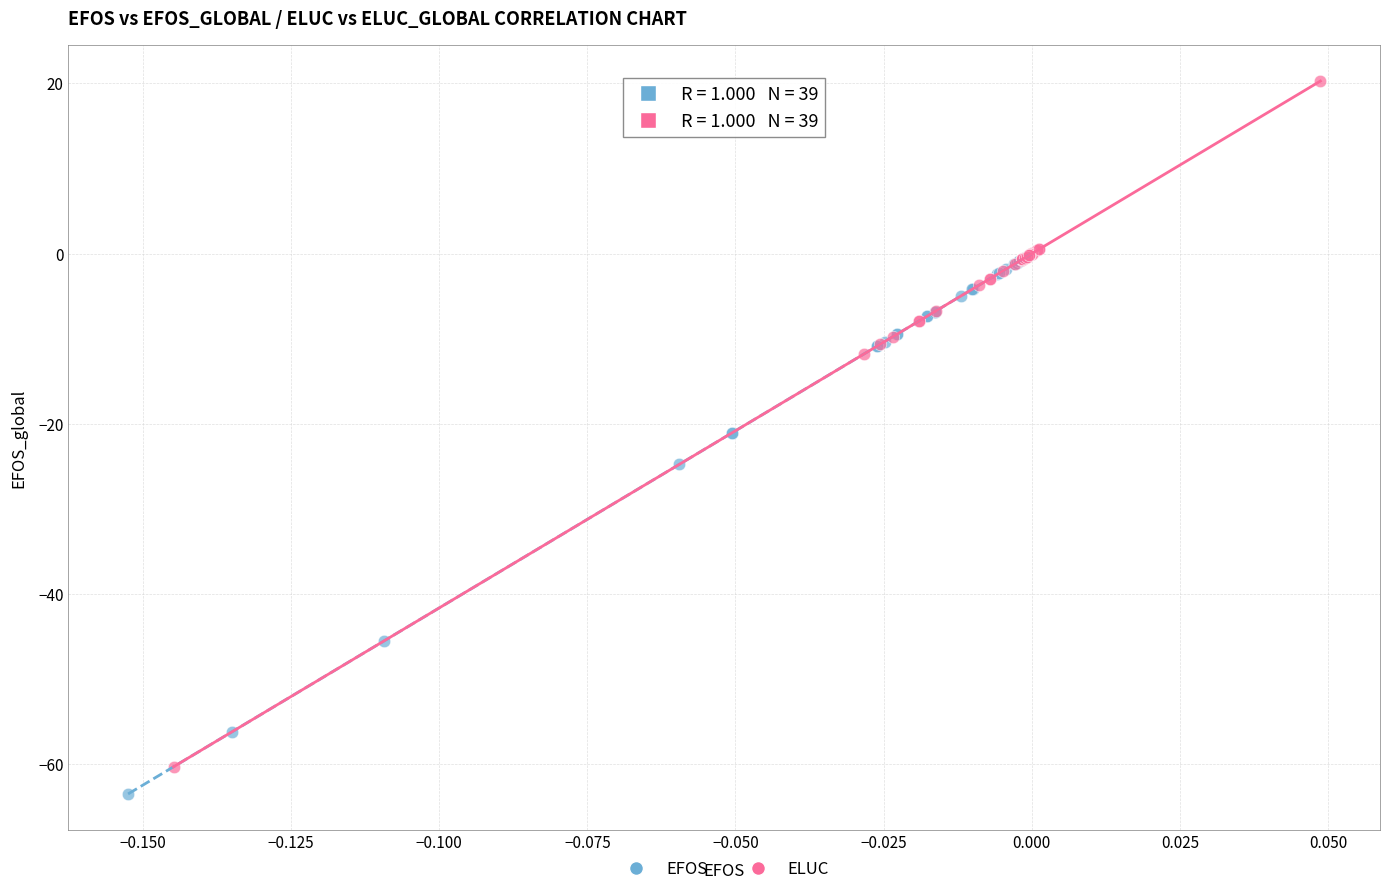

Which series reaches the maximum Y coordinate?

ELUC